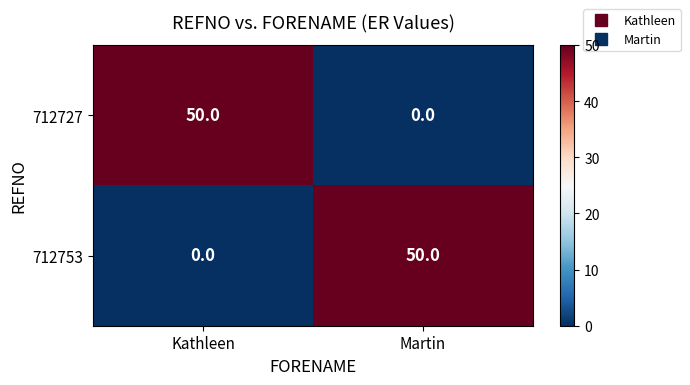

What is the difference between the 712727 values at Martin and Kathleen?

50